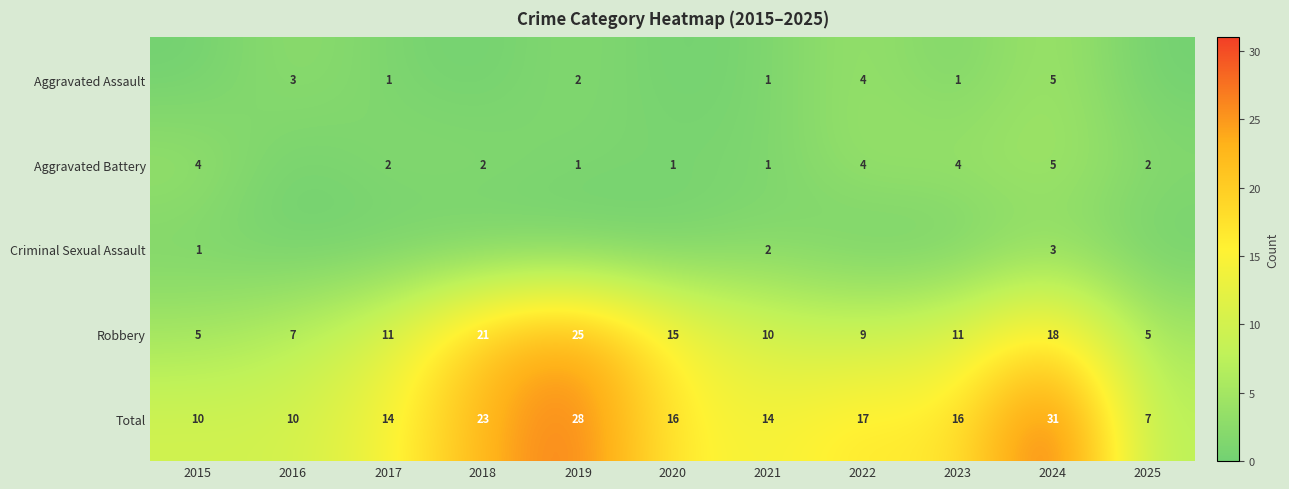

The value of Robbery at 2019 is 8. True or false?

False